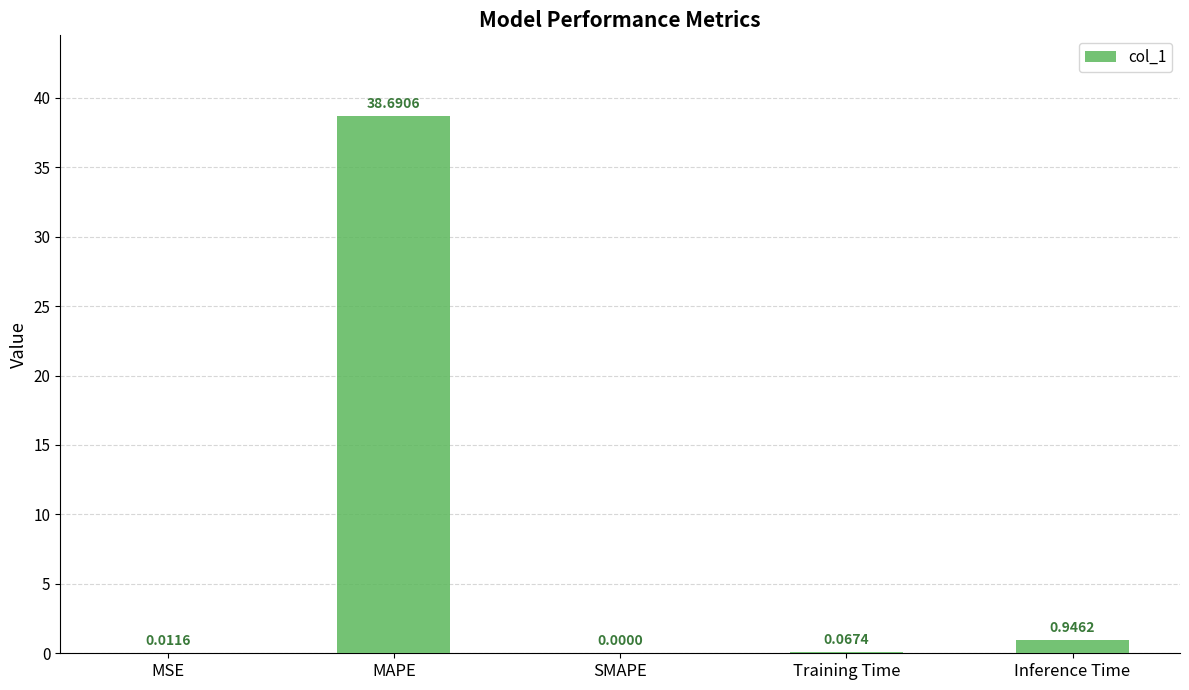

What is the sum of all values?

39.7